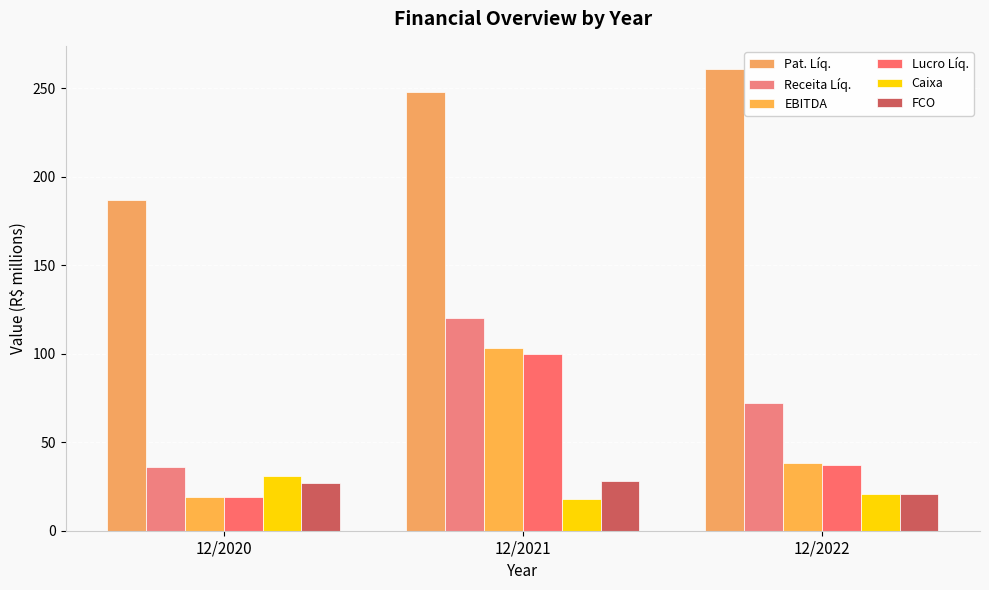

What is the spread (max minus min) of values at 12/2020?

168